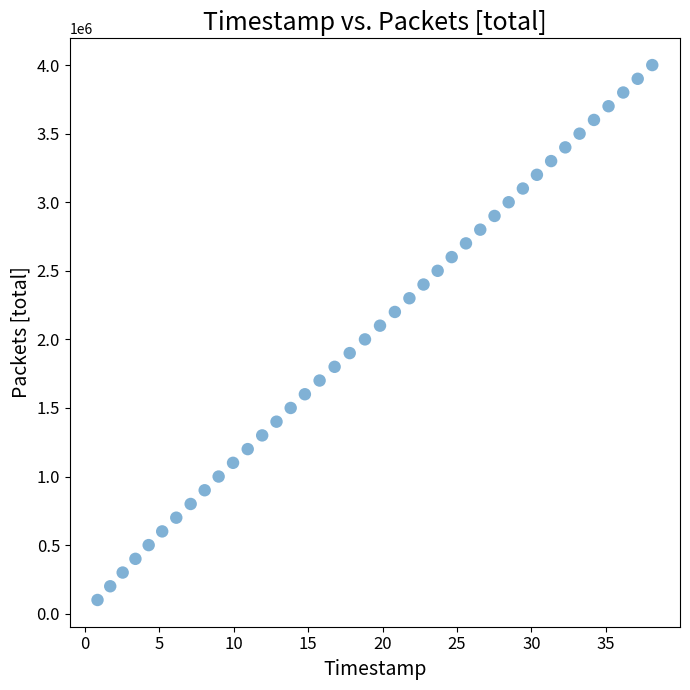

What is the range of Y values (max minus min)?

3900000